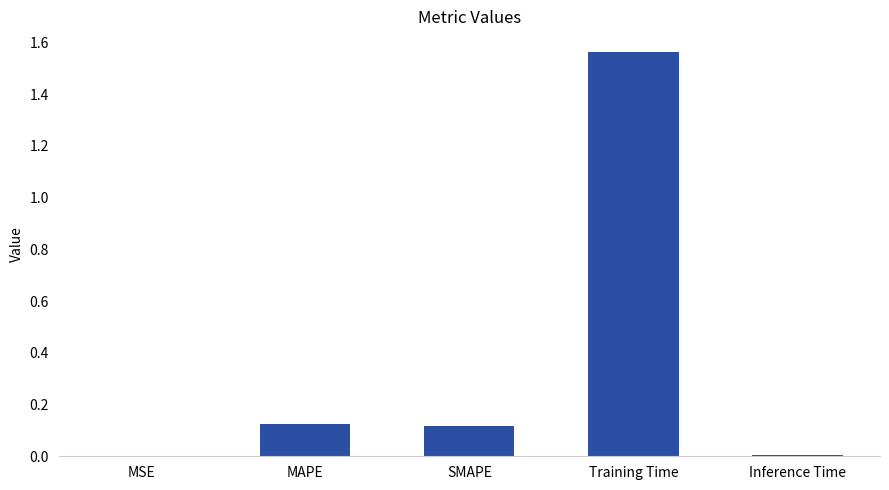

Which has a higher value, MSE or Training Time?

Training Time